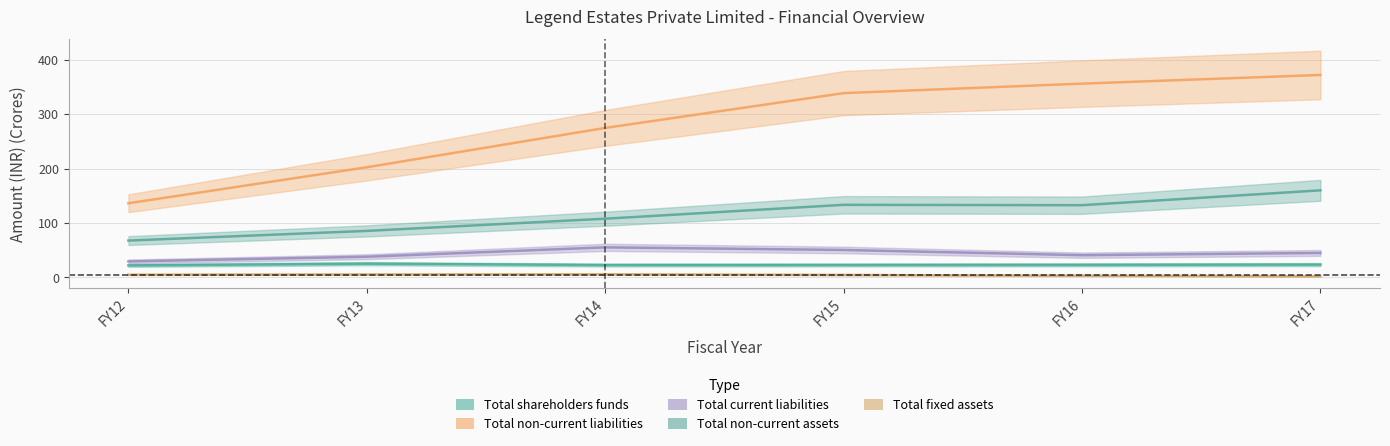

What is the lowest value of the Total non-current assets series?

67.8